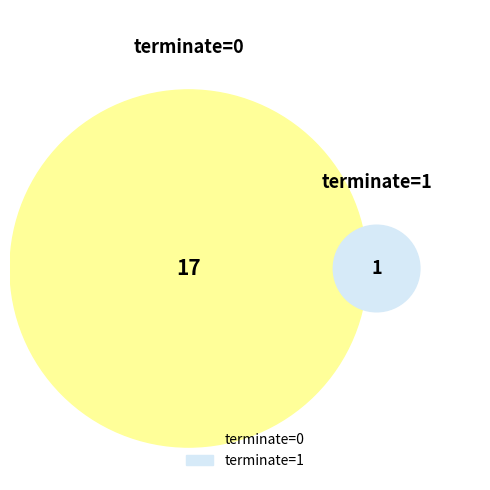

The terminate=0 slice represents 94% of the pie. True or false?

True